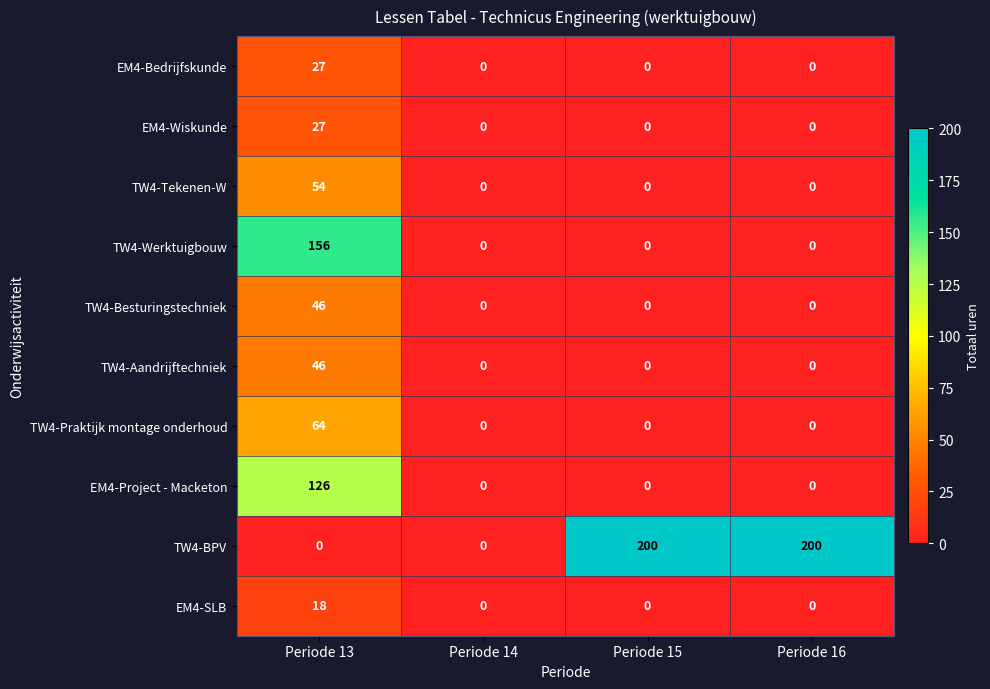

What is the spread (max minus min) of values at Periode 13?

156